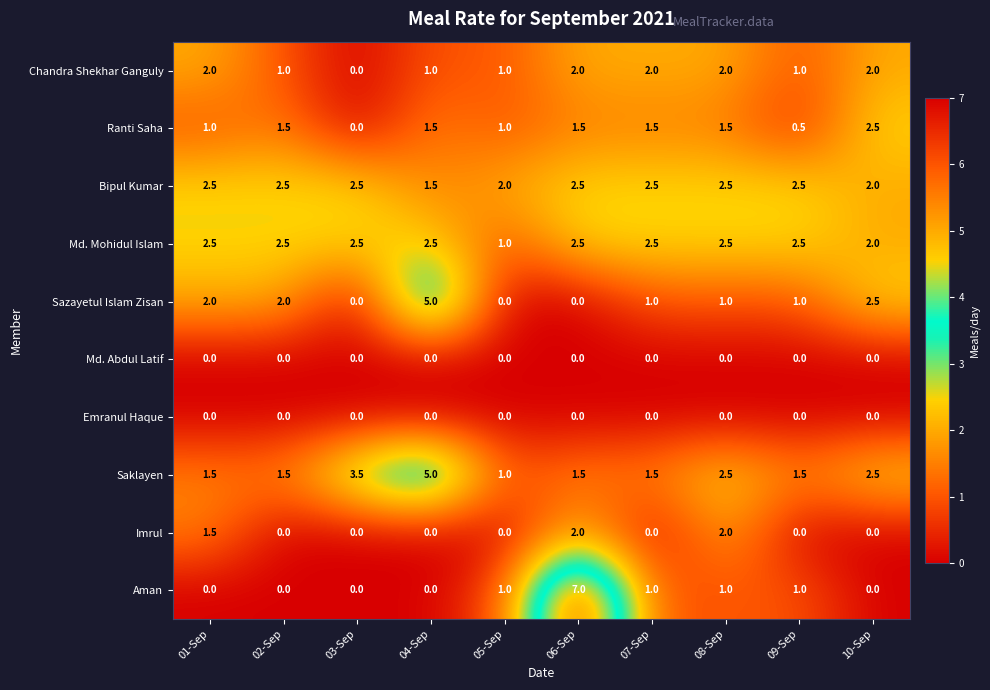

What is the greatest value displayed?

7.0